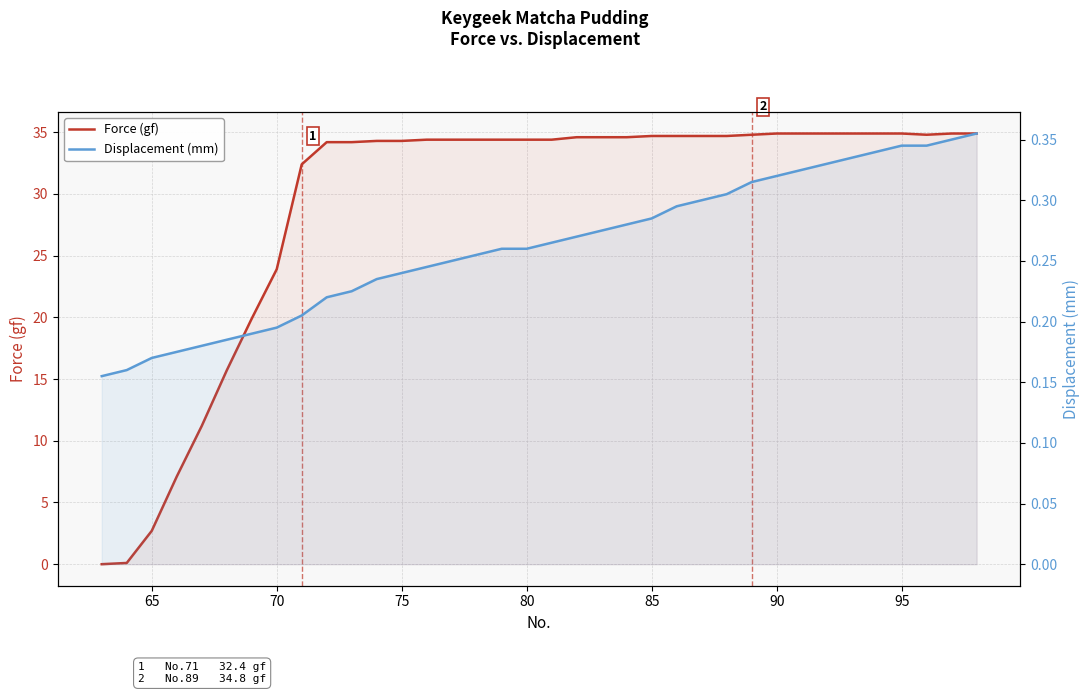

What is the difference between the maximum and minimum values in the Displacement (mm) series?

0.2